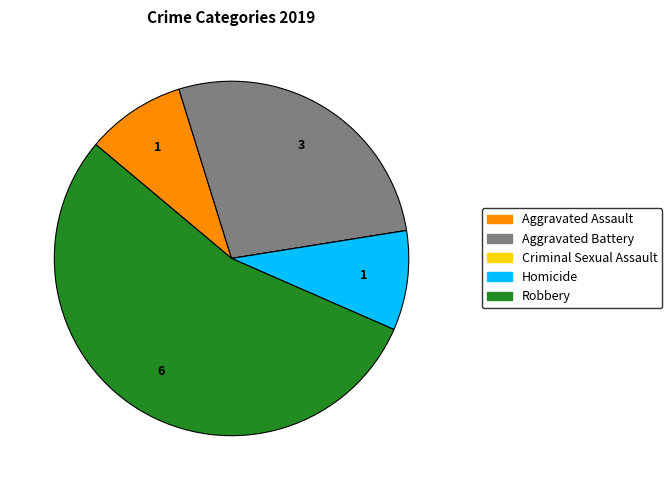

What is the largest slice in the pie chart?

Robbery